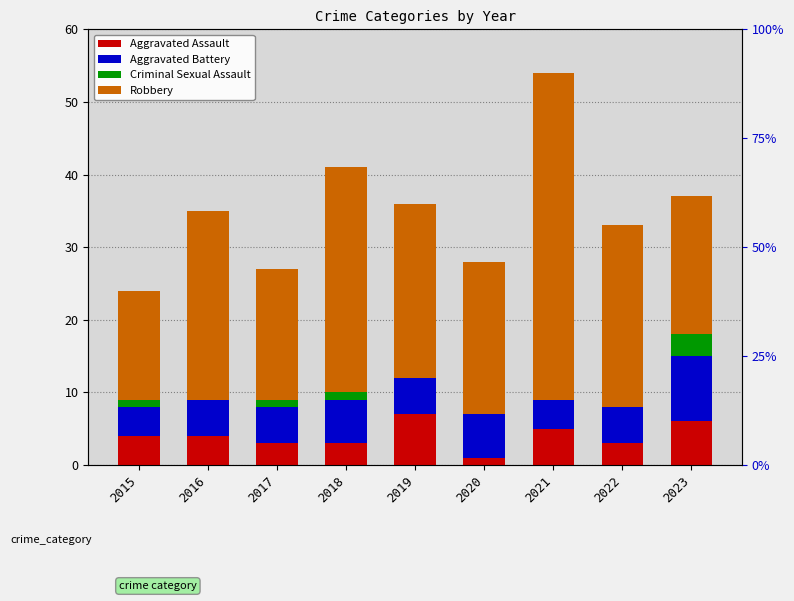

Which series has the widest spread of values?

Robbery